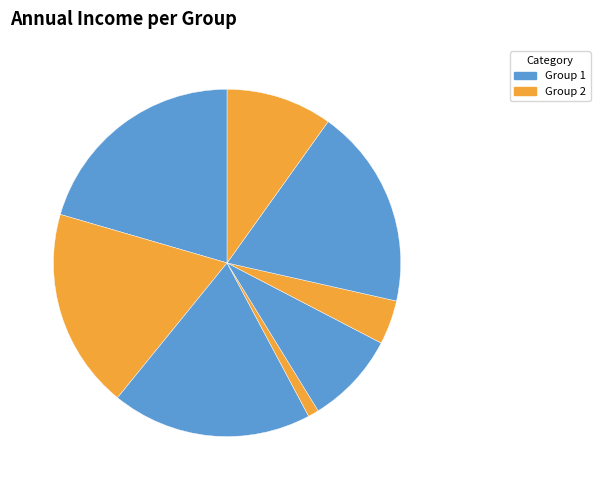

How many slices are in this pie chart?

8